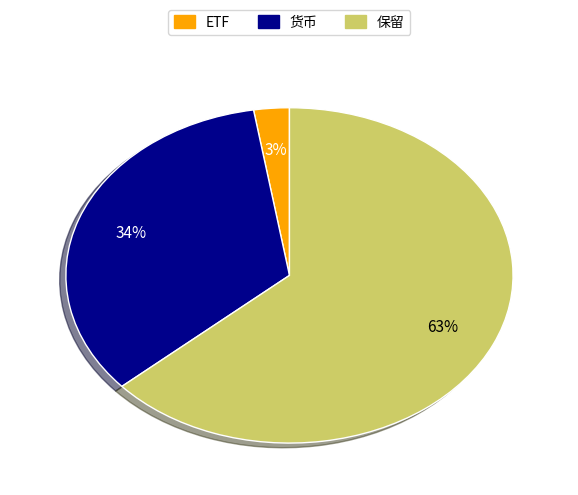

To the nearest percent, what is the average slice percentage?

33%